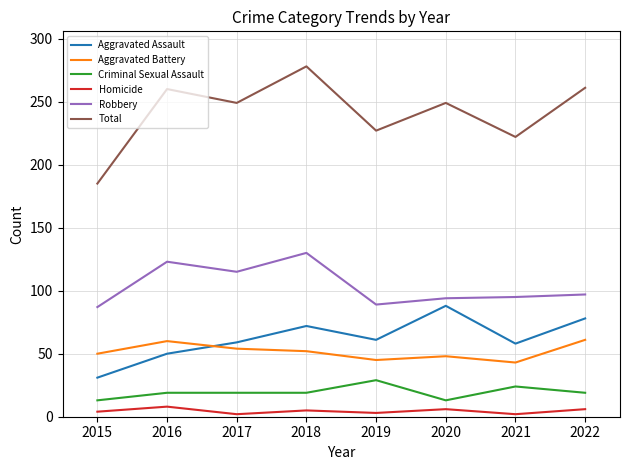

True or false: Criminal Sexual Assault and Homicide cross at least once.

False